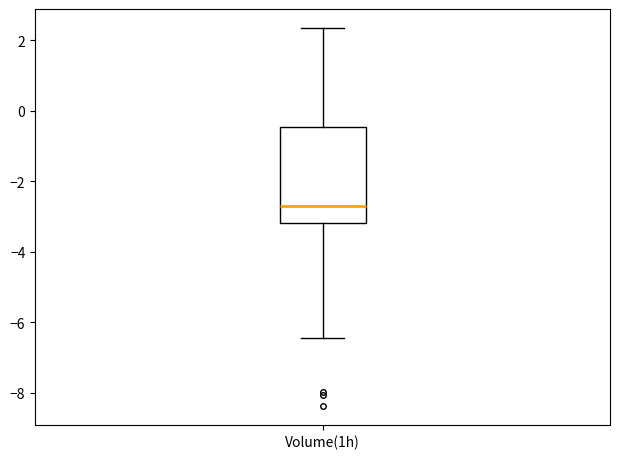

Read this box plot against the y-axis: the position of the median line, the range covered by the box, and the ends of both whiskers. The values are not printed on the chart, so give them approximately, as read against the axis.

median -2.8, box -3.2 to -0.4, whiskers -6.4 to 2.4